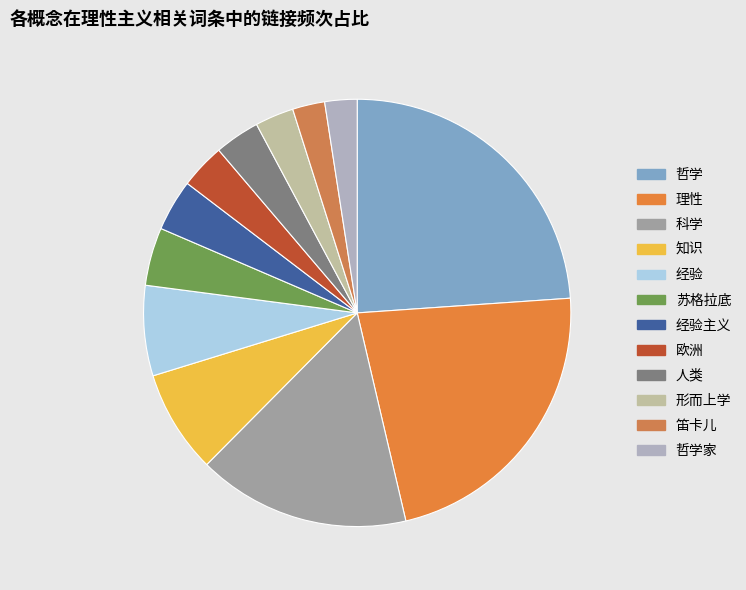

What portion of the pie excludes 经验?

93.2%